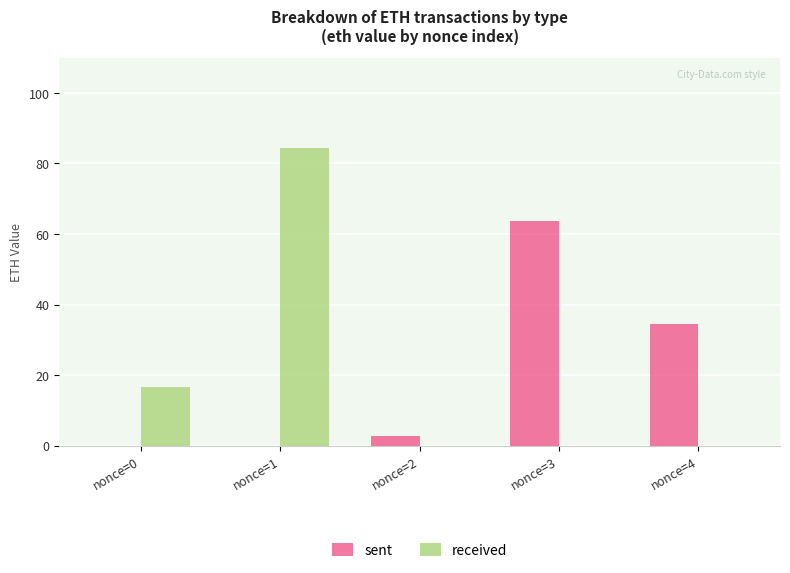

What are all the series names shown in the legend?

sent, received